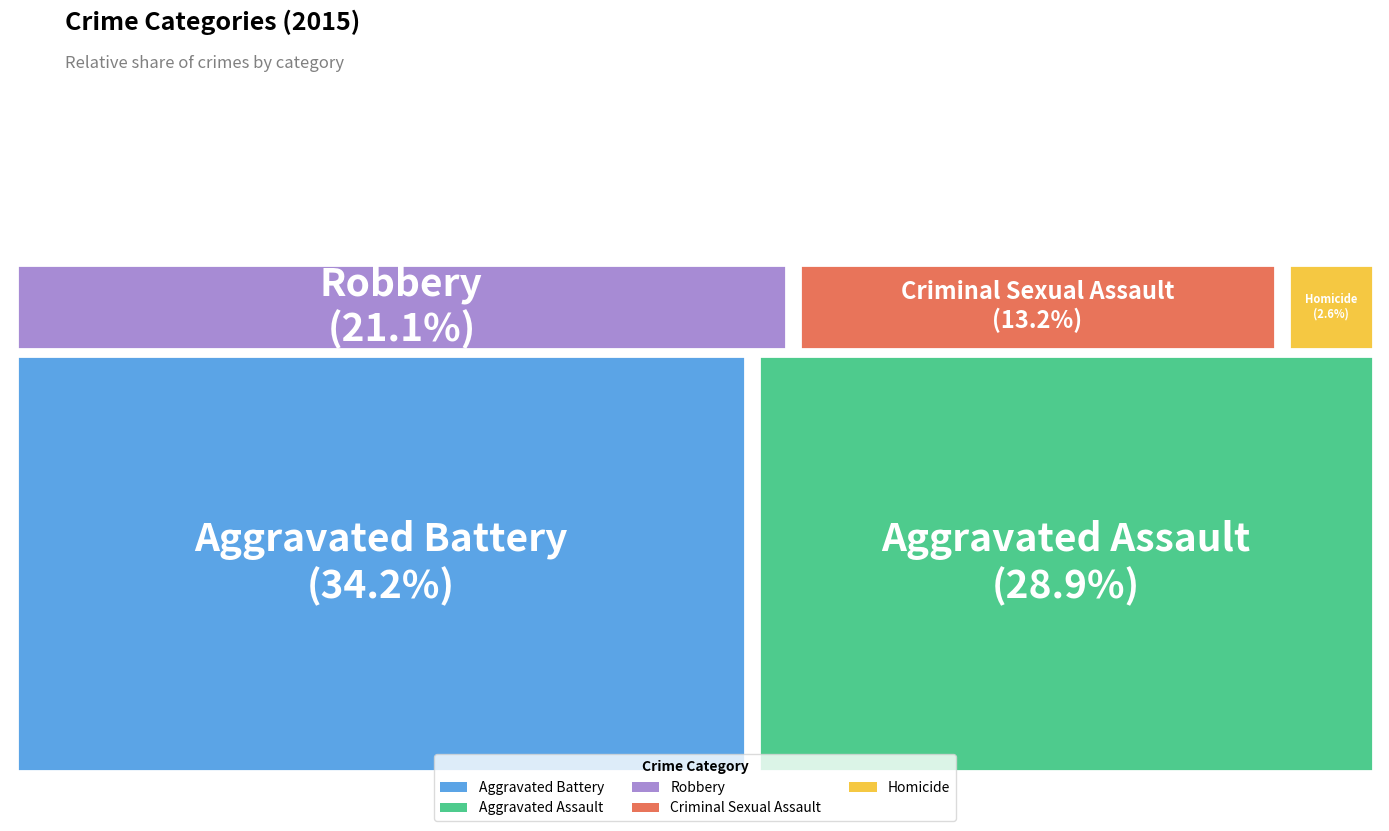

Count the number of slices in the pie.

5